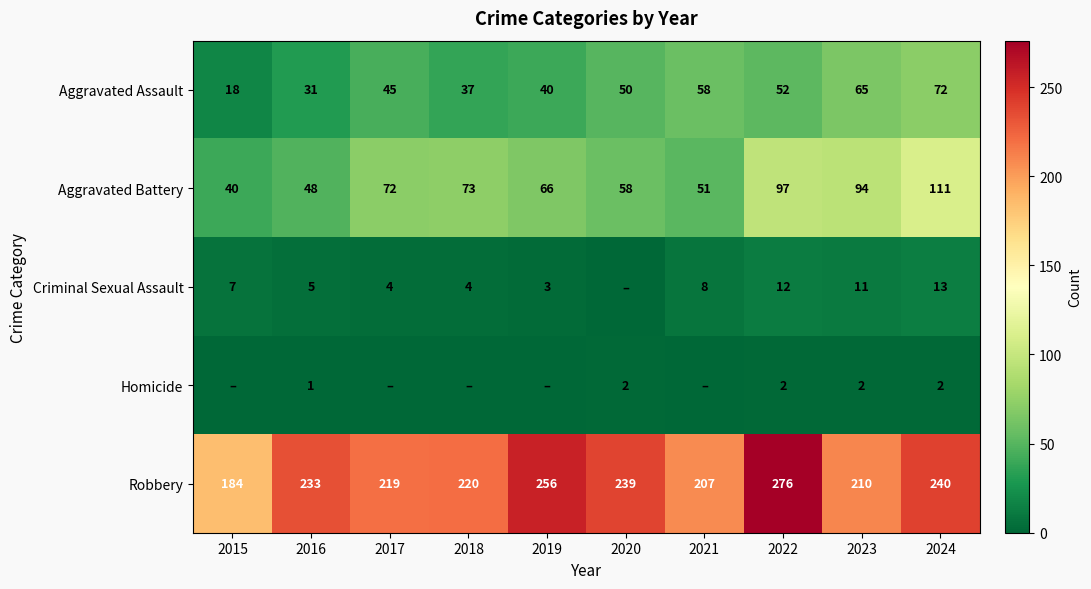

The value of Robbery at 2024 is 317. True or false?

False